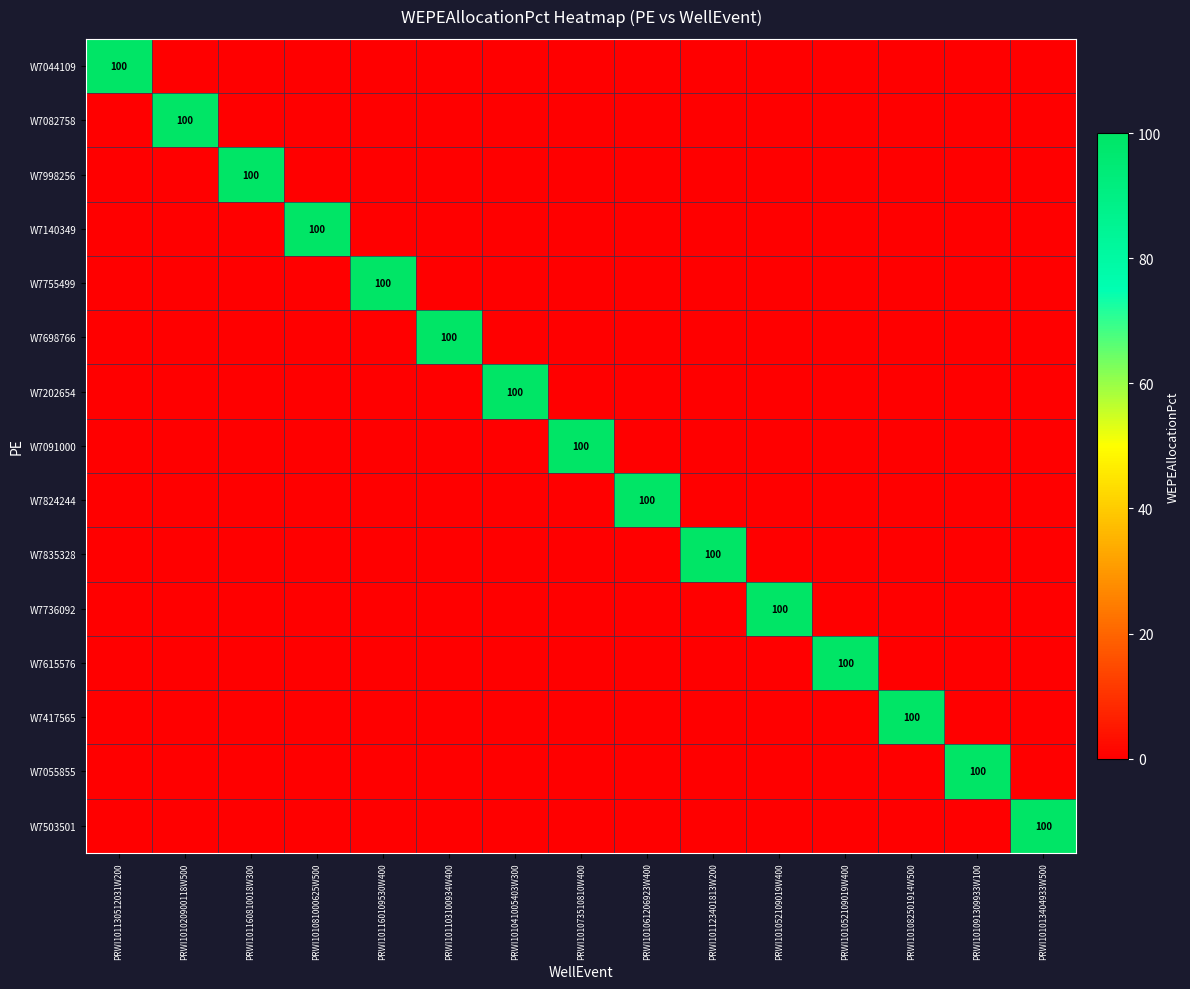

The W7044109 series shows -46 at PRWI101073510810W400. True or false?

False